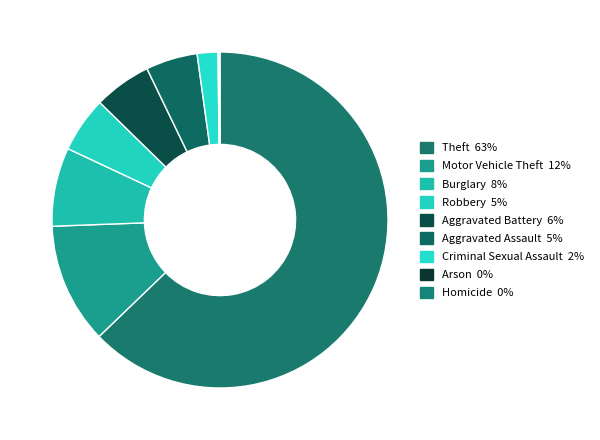

Is it true that Aggravated Battery is 6% of the pie?

True